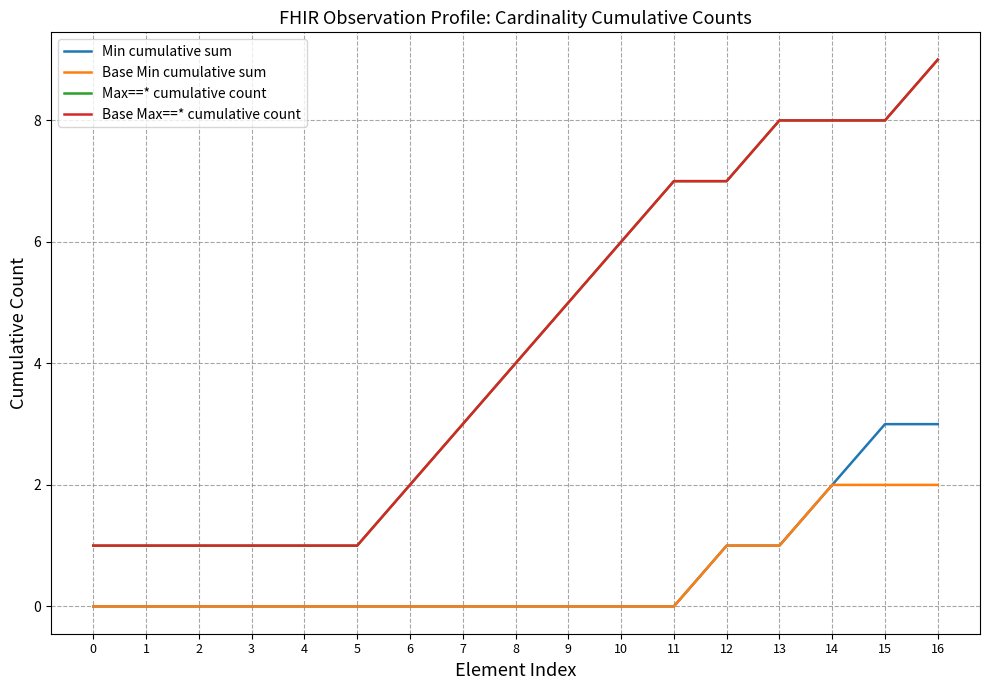

List the labels in order of Base Min cumulative sum value, smallest first.

0, 1, 2, 3, 4, 5, 6, 7, 8, 9, 10, 11, 12, 13, 14, 15, 16